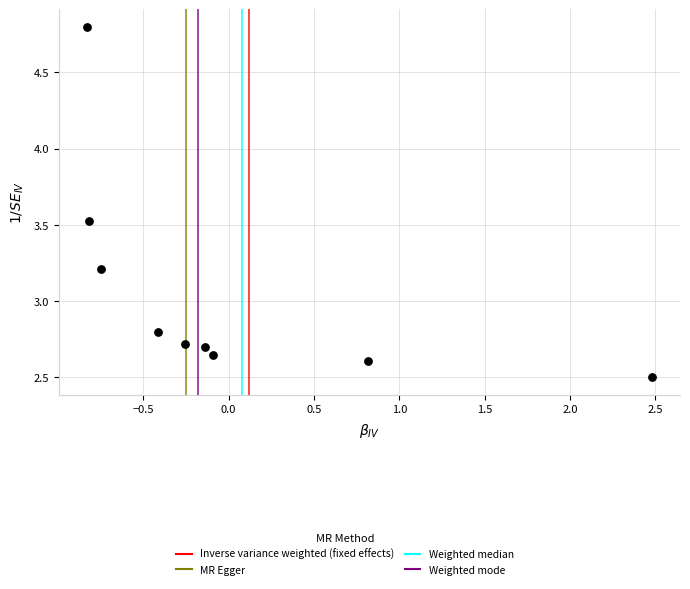

What is the range of Y values (max minus min)?

2.3